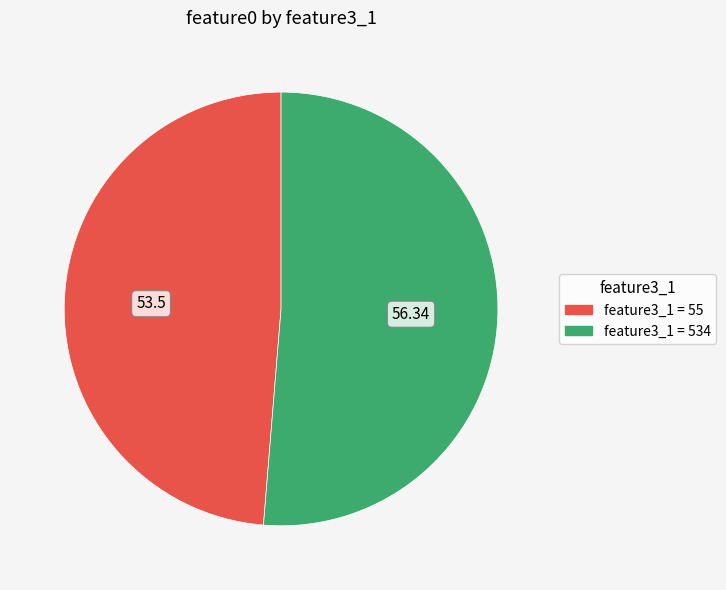

How many slices are in this pie chart?

2